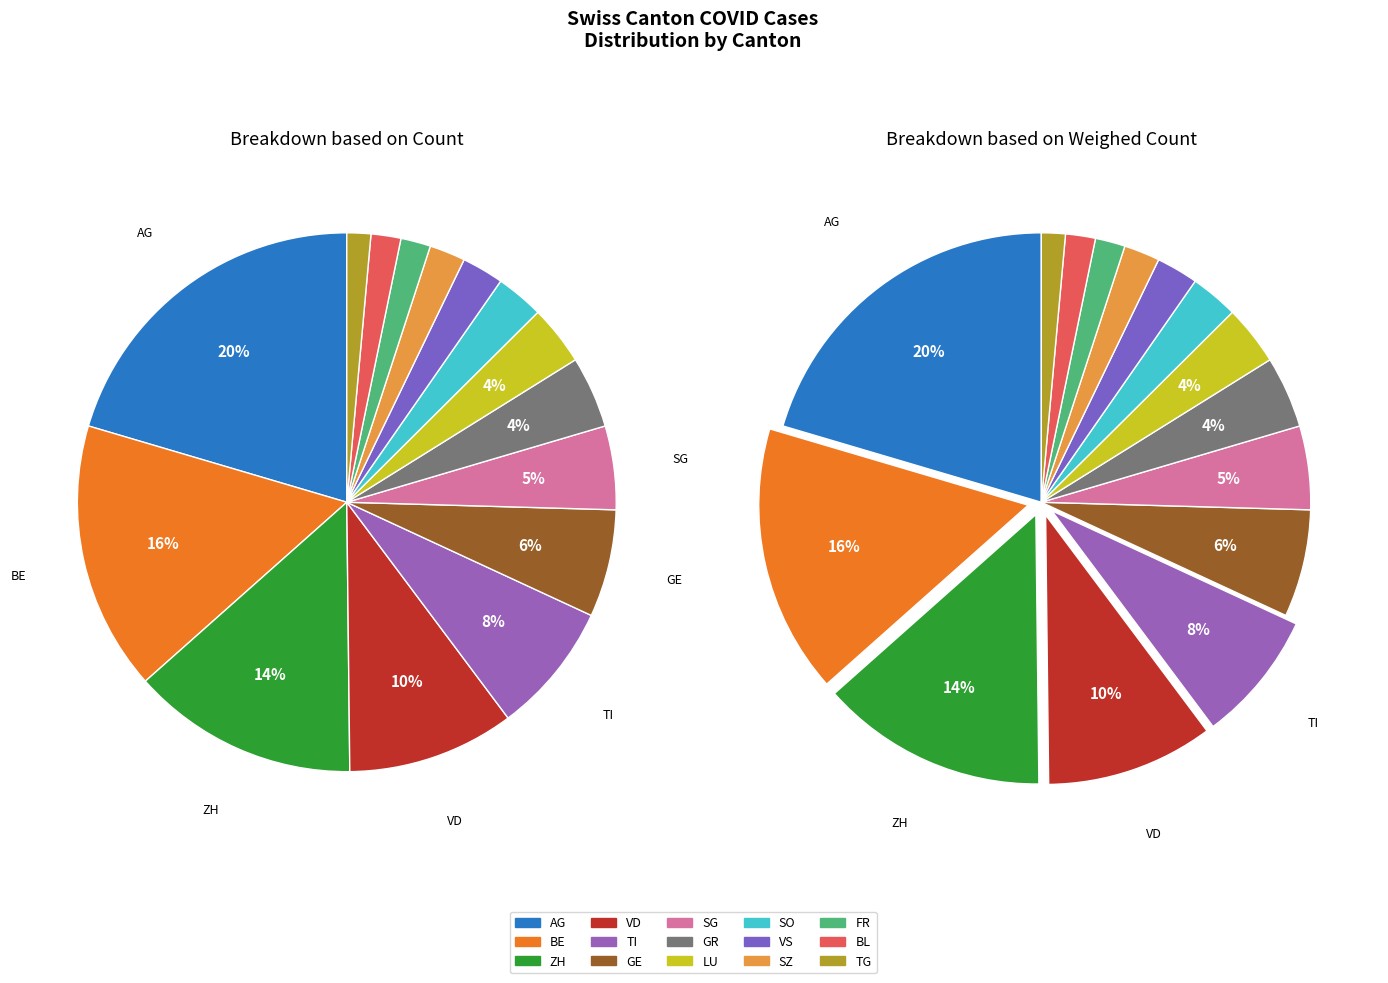

Count the number of slices in the pie.

15